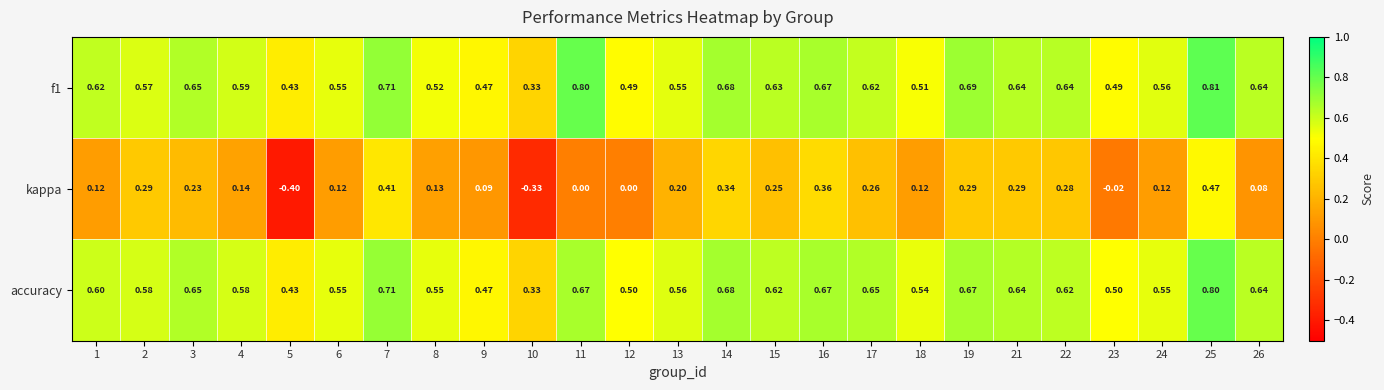

Between 5 and 24, which series saw the biggest shift?

kappa